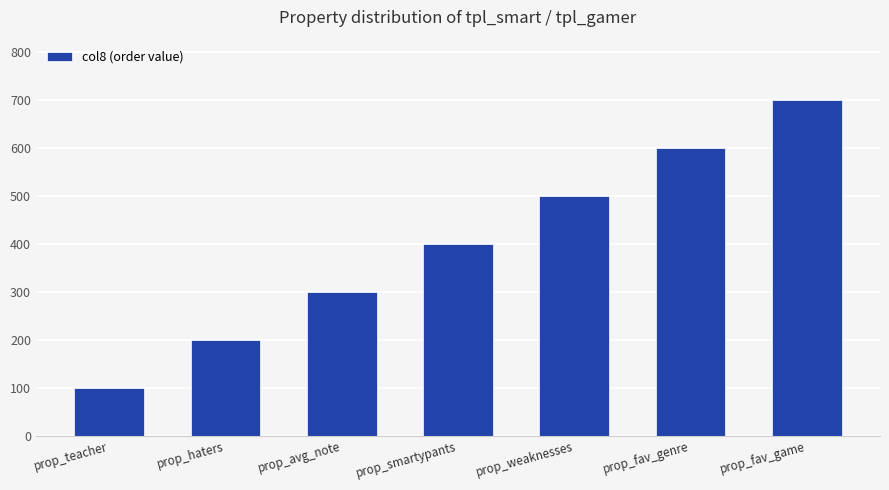

What is the sum of the values at prop_teacher and prop_fav_genre?

700